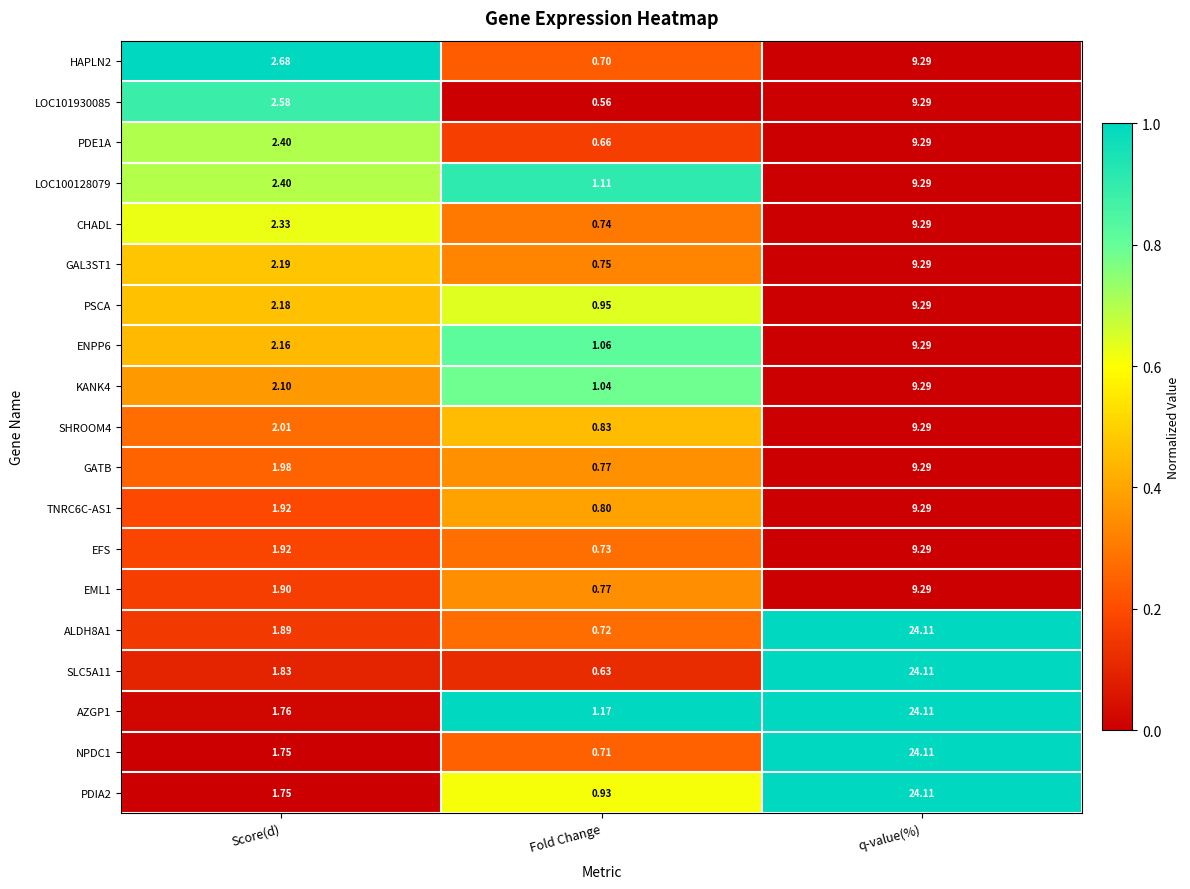

At how many categories does at least one series exceed 0?

3